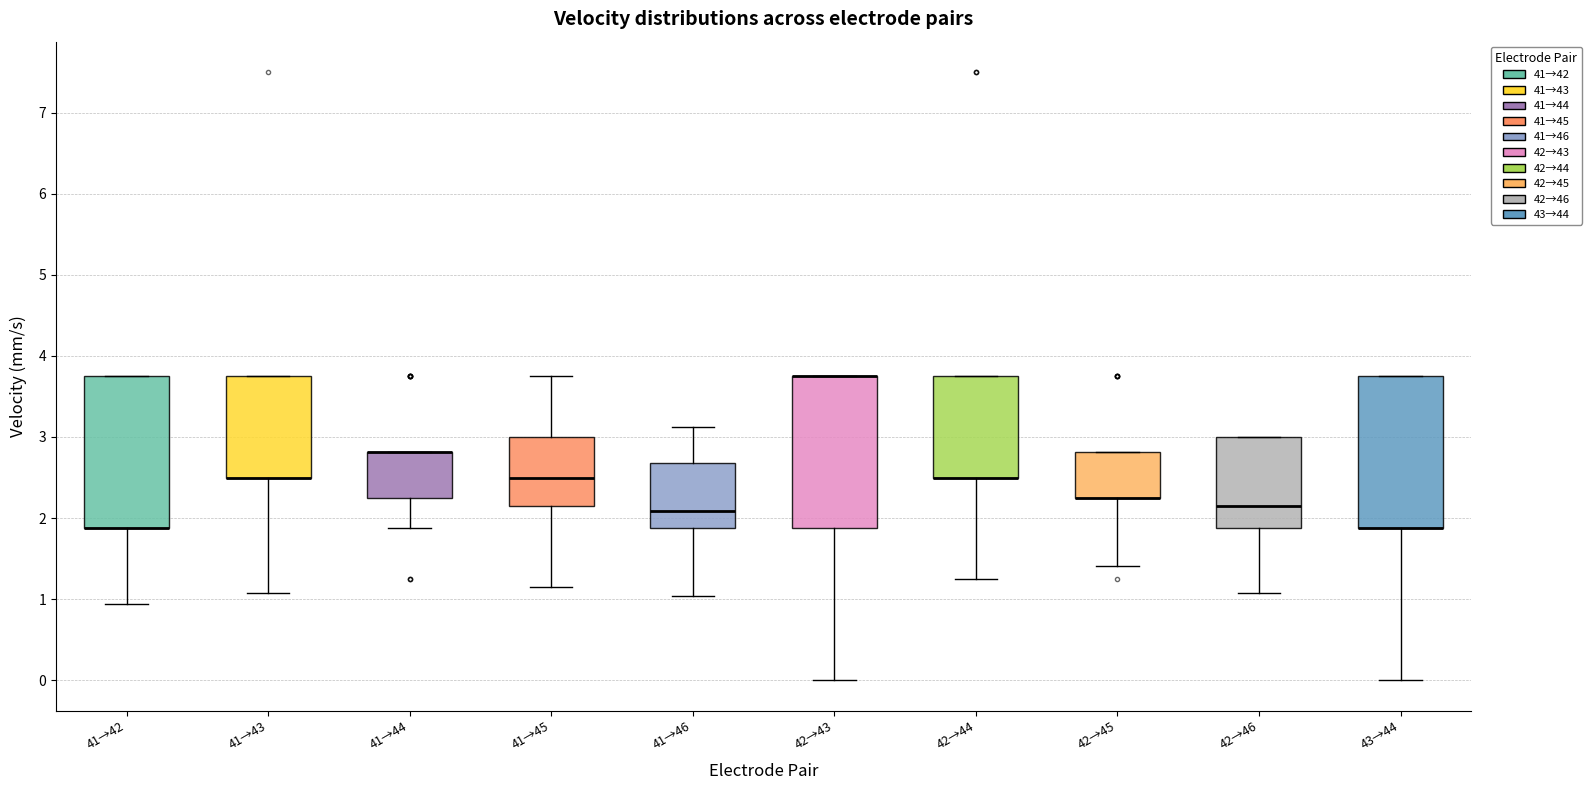

Reading left to right, read every box against the y-axis: the position of its median line, the range the box covers, and the ends of its whiskers. The values are not printed on the chart, so give them approximately, as read against the axis.

41→42: median 1.9 (drawn on the box's lower edge), box 1.9 to 3.8, whiskers 0.9 to 3.8
41→43: median 2.5 (drawn on the box's lower edge), box 2.5 to 3.8, whiskers 1.1 to 3.8
41→44: median 2.8 (drawn on the box's upper edge), box 2.3 to 2.8, whiskers 1.9 to 2.8
41→45: median 2.5, box 2.1 to 3.0, whiskers 1.2 to 3.8
41→46: median 2.1, box 1.9 to 2.7, whiskers 1.0 to 3.1
42→43: median 3.8 (drawn on the box's upper edge), box 1.9 to 3.8, whiskers 0.0 to 3.8
42→44: median 2.5 (drawn on the box's lower edge), box 2.5 to 3.8, whiskers 1.3 to 3.8
42→45: median 2.3 (drawn on the box's lower edge), box 2.3 to 2.8, whiskers 1.4 to 2.8
42→46: median 2.1, box 1.9 to 3.0, whiskers 1.1 to 3.0
43→44: median 1.9 (drawn on the box's lower edge), box 1.9 to 3.8, whiskers 0.0 to 3.8